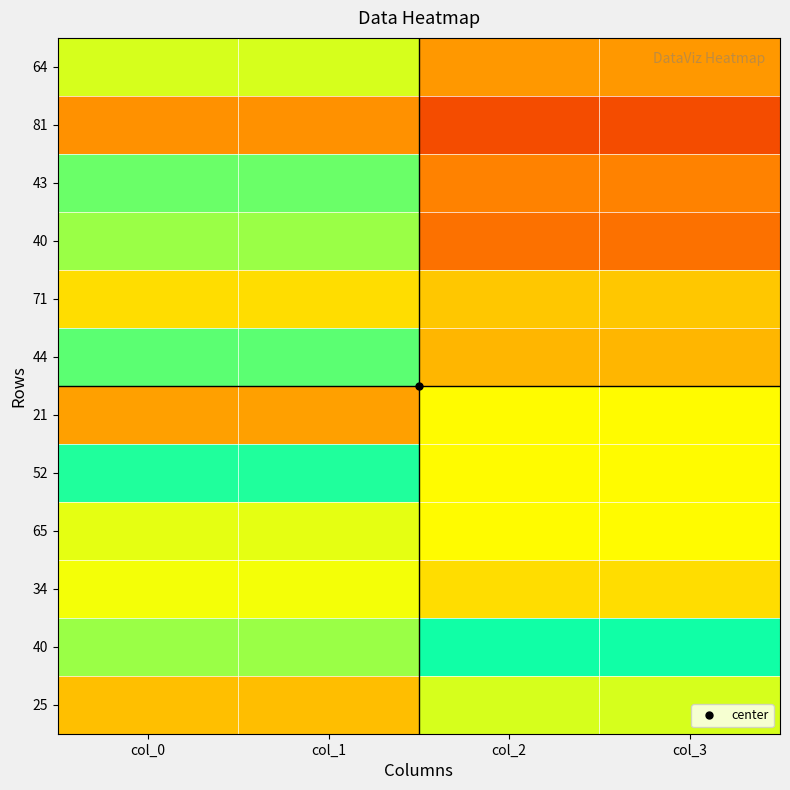

Count the number of categories in the chart.

4